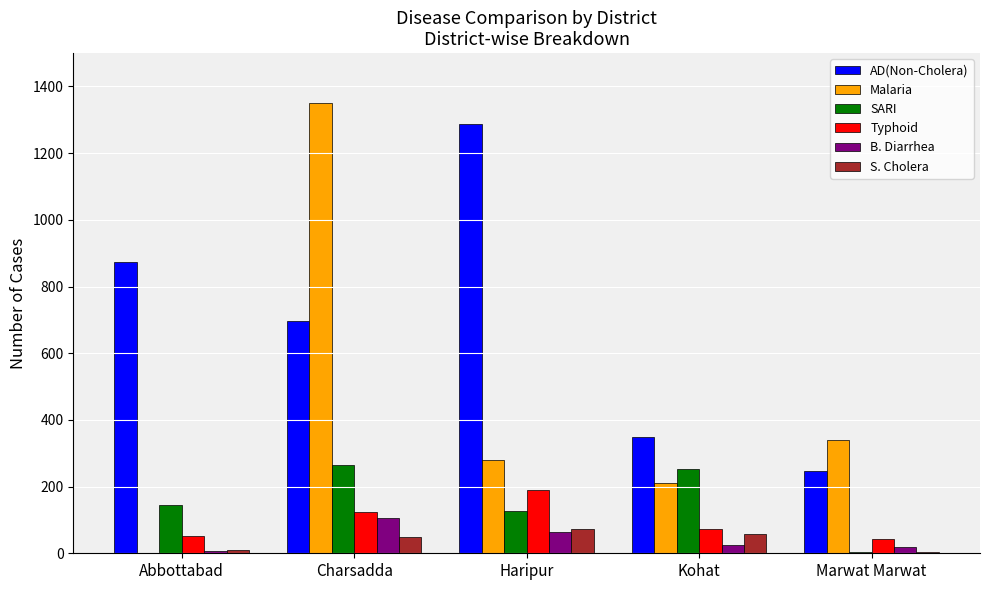

What is the spread (max minus min) of values at Marwat Marwat?

336